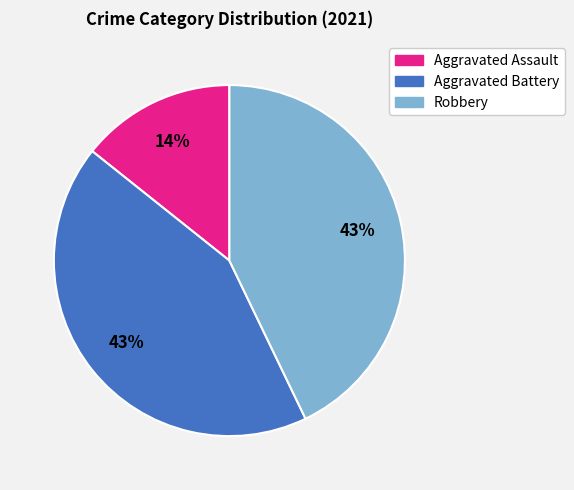

Do Aggravated Battery and Robbery together represent more than half of the pie?

Yes